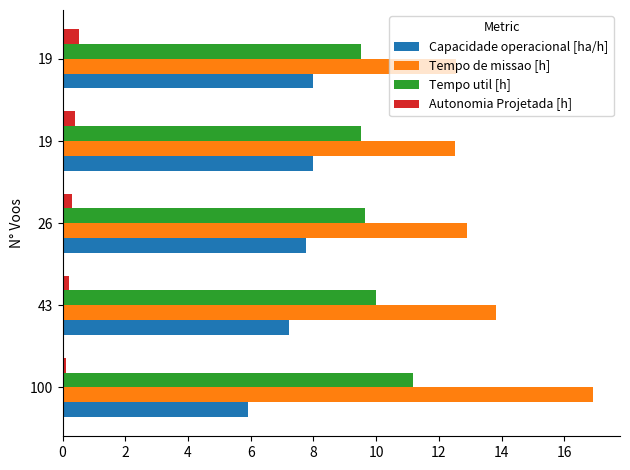

How many values in the Capacidade operacional [ha/h] series exceed 7?

4